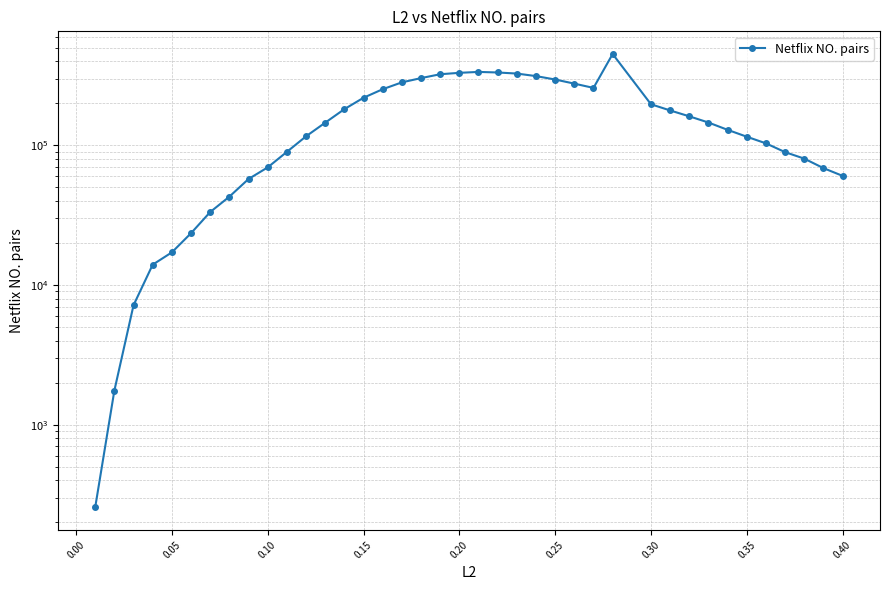

How many distinct data groups are displayed?

1